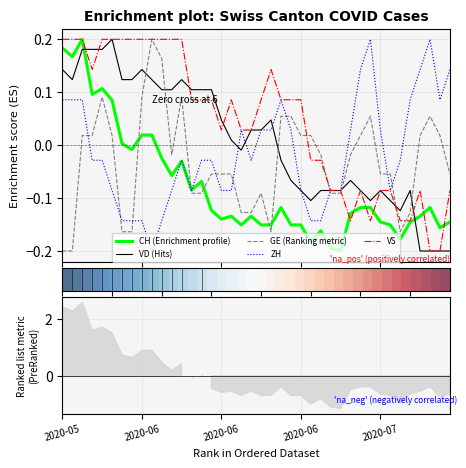

True or false: ZH and GE (Ranking metric) intersect in this chart.

True